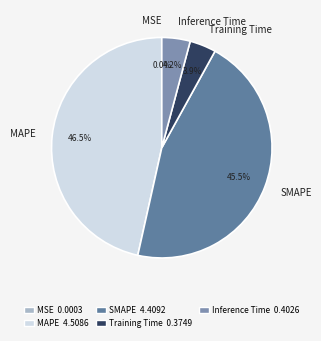

Between Inference Time and MAPE, which is larger?

MAPE